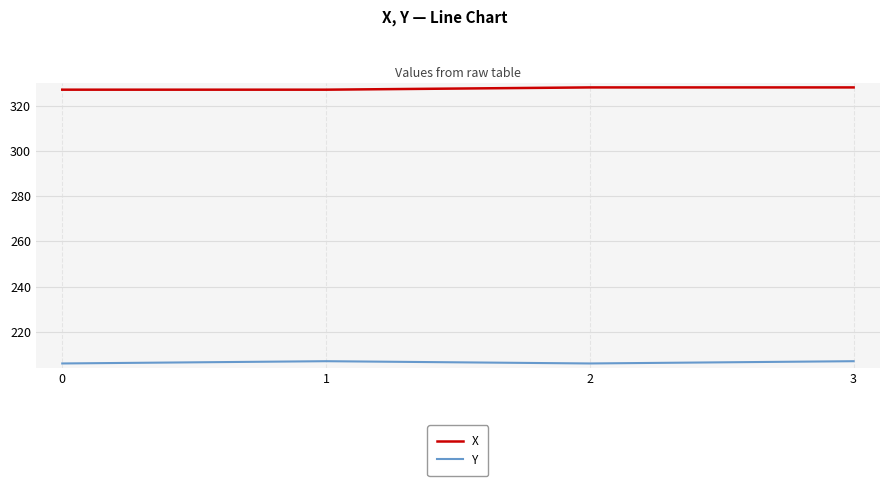

Reading left to right, extract all data points from this chart.

X: 327	327	328	328
Y: 206	207	206	207